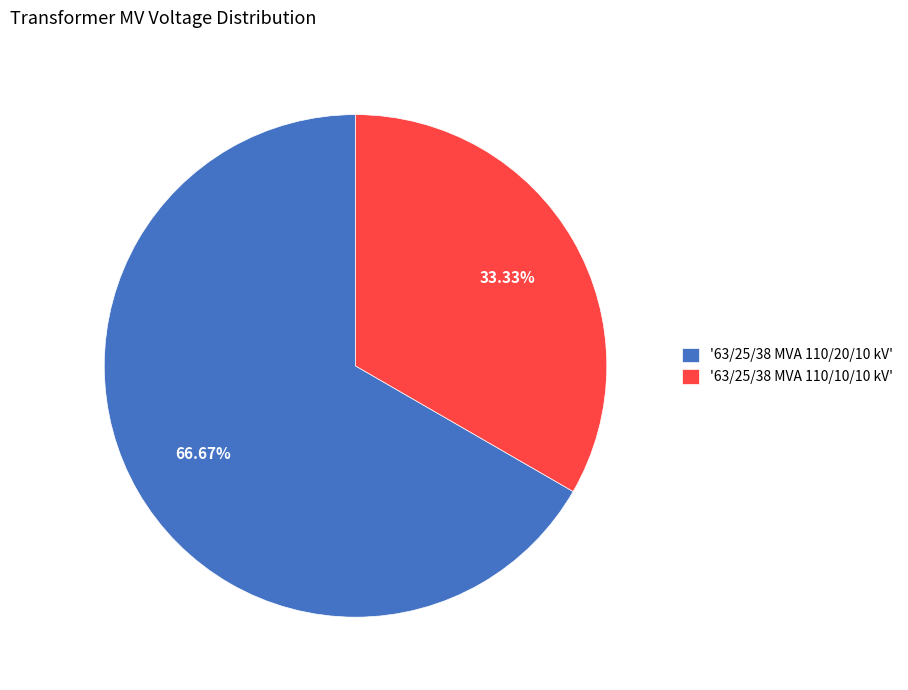

Between '63/25/38 MVA 110/10/10 kV' and '63/25/38 MVA 110/20/10 kV', which is larger?

'63/25/38 MVA 110/20/10 kV'